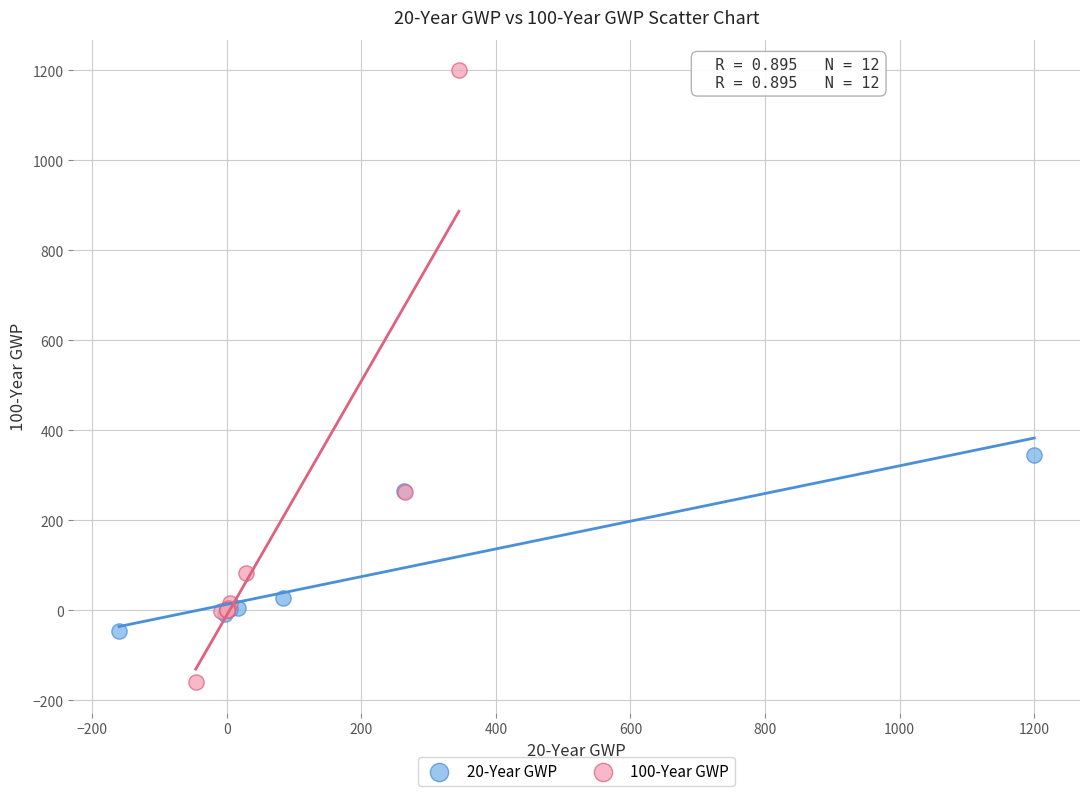

Which series contains the highest Y value?

100-Year GWP